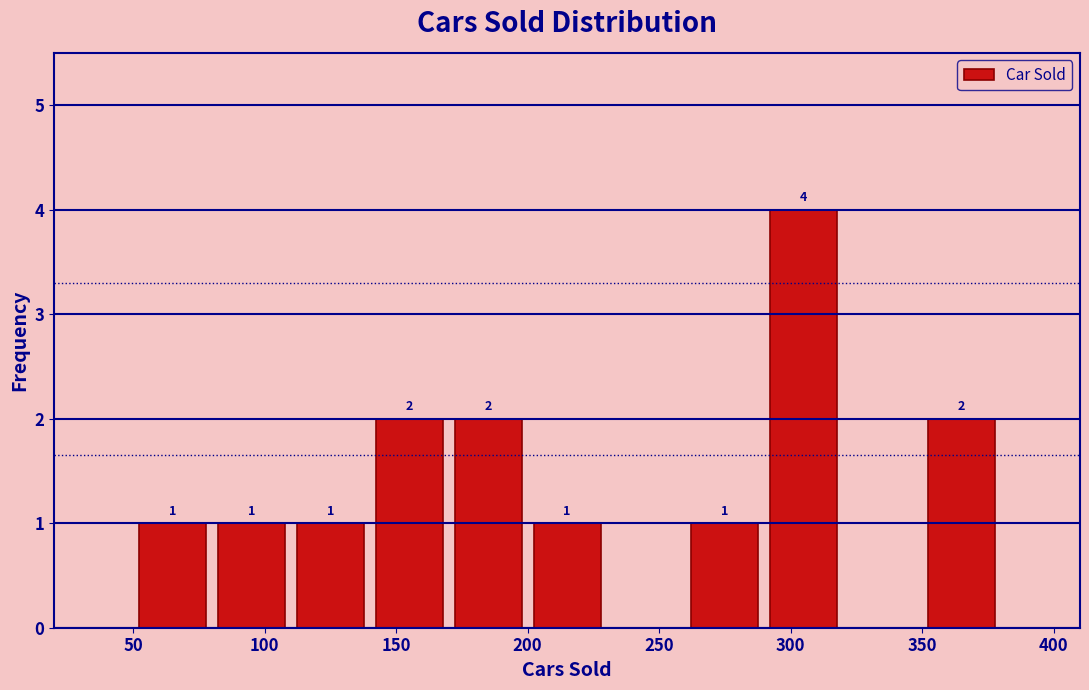

Which range on the x-axis has the tallest bar?

290 to 320